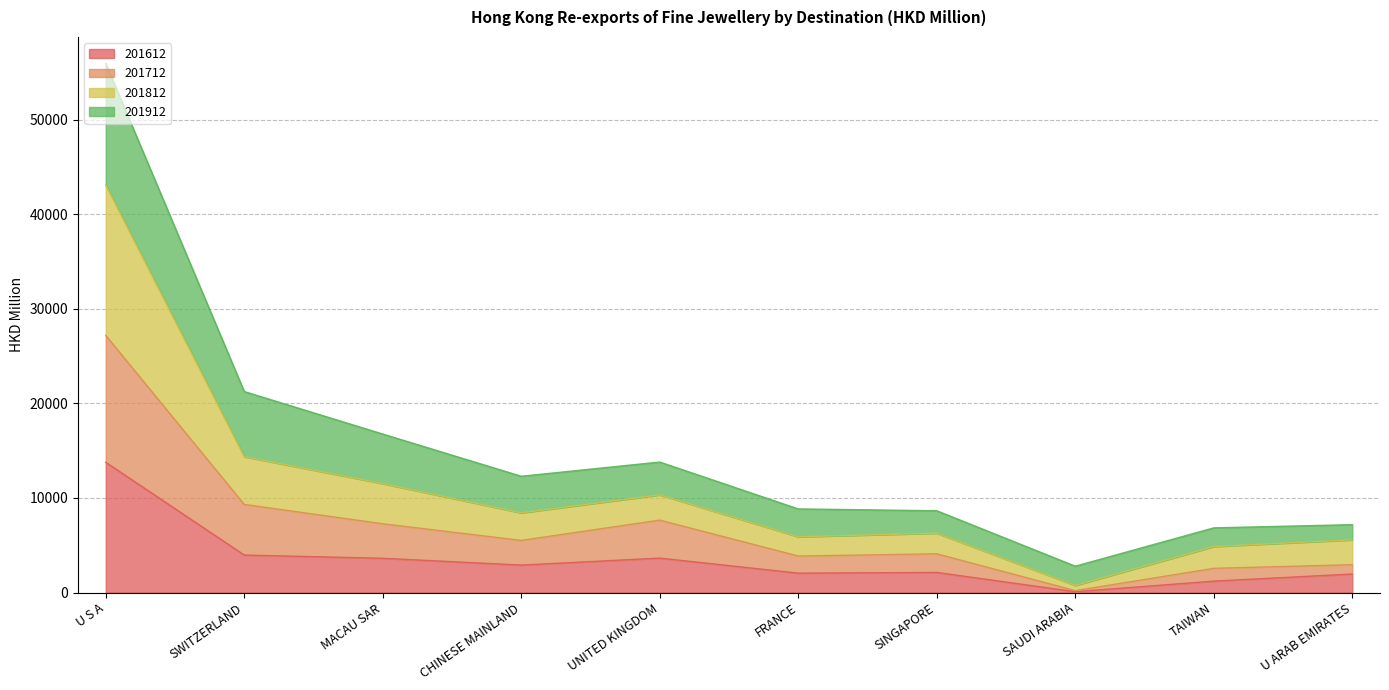

What are all the series names shown in the legend?

201612, 201712, 201812, 201912